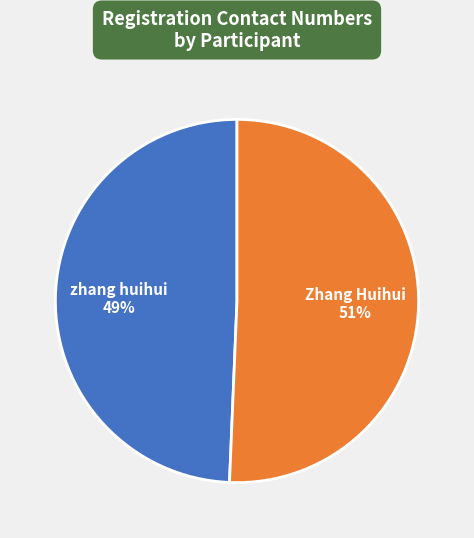

To the nearest percent, what is the average slice percentage?

50%